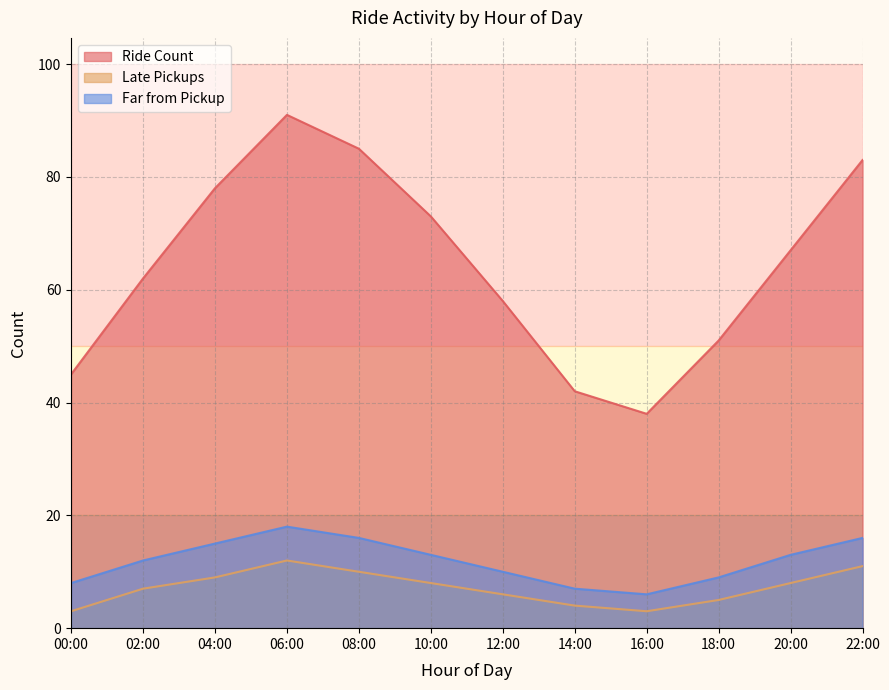

Which category has the highest value in the Late Pickups series?

06:00